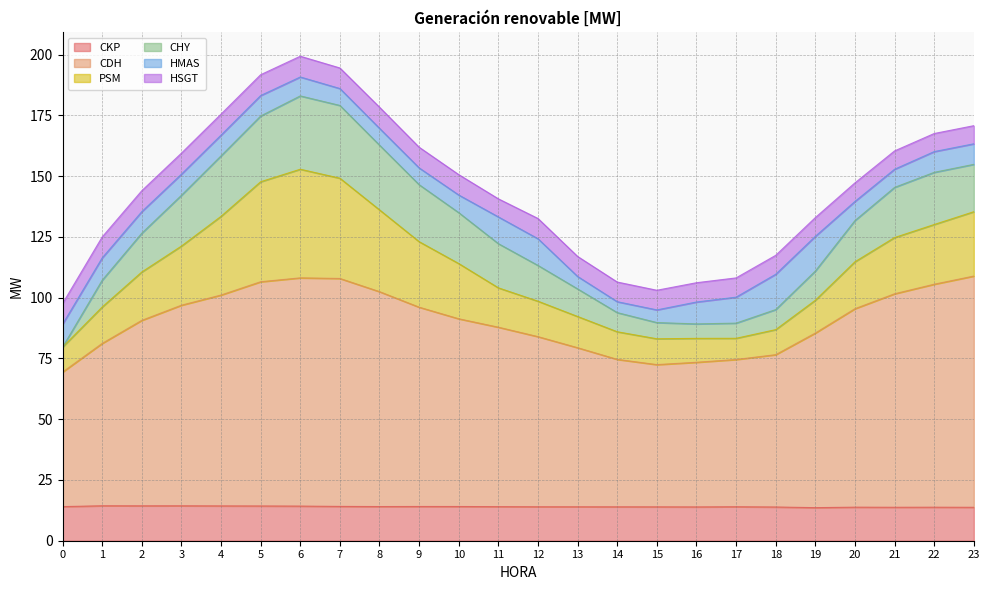

How many values in the CKP series exceed 14?

12